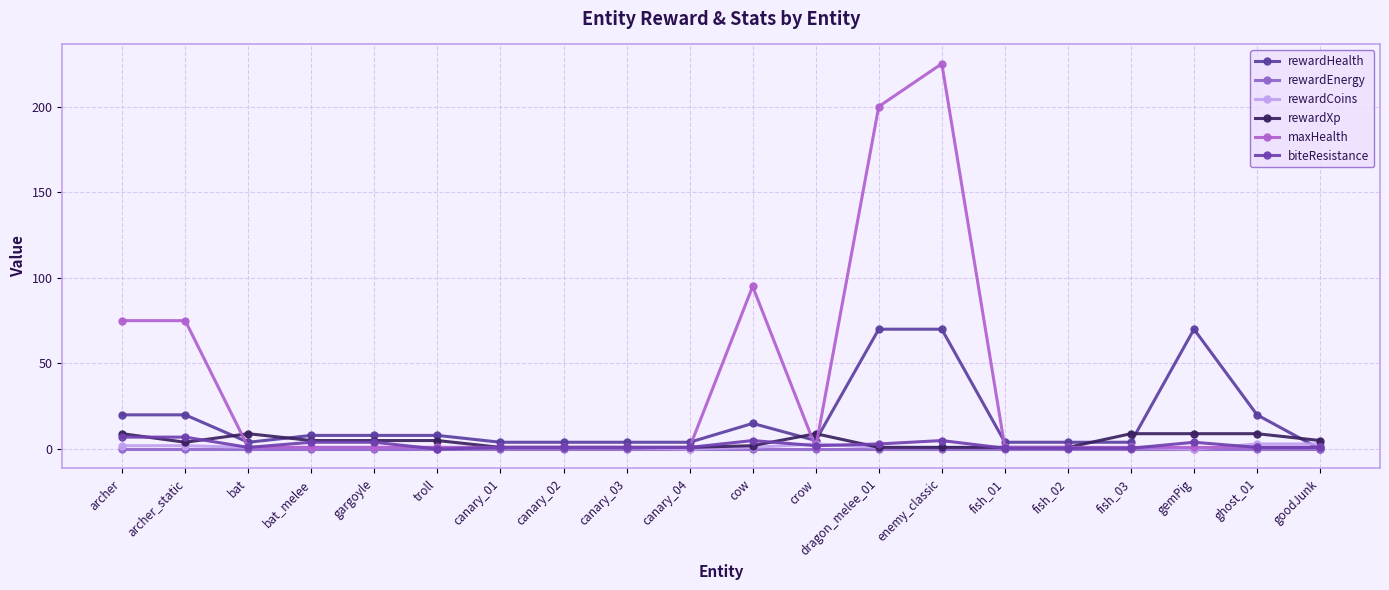

What is the label of the 6th point from the left?

troll